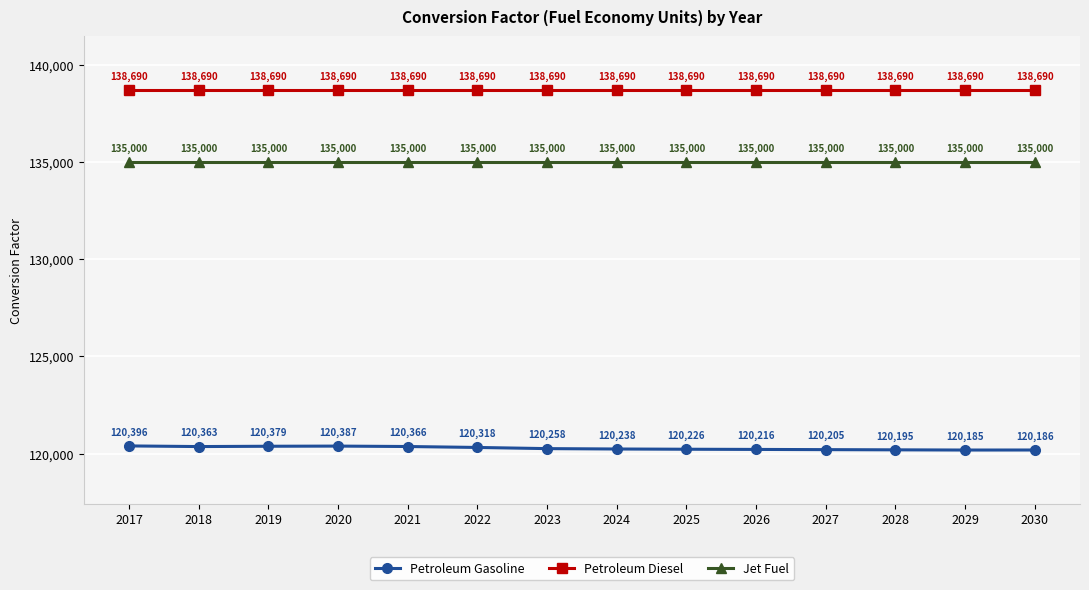

What is the value of the Petroleum Gasoline point at the 1st from the left?

120396.3